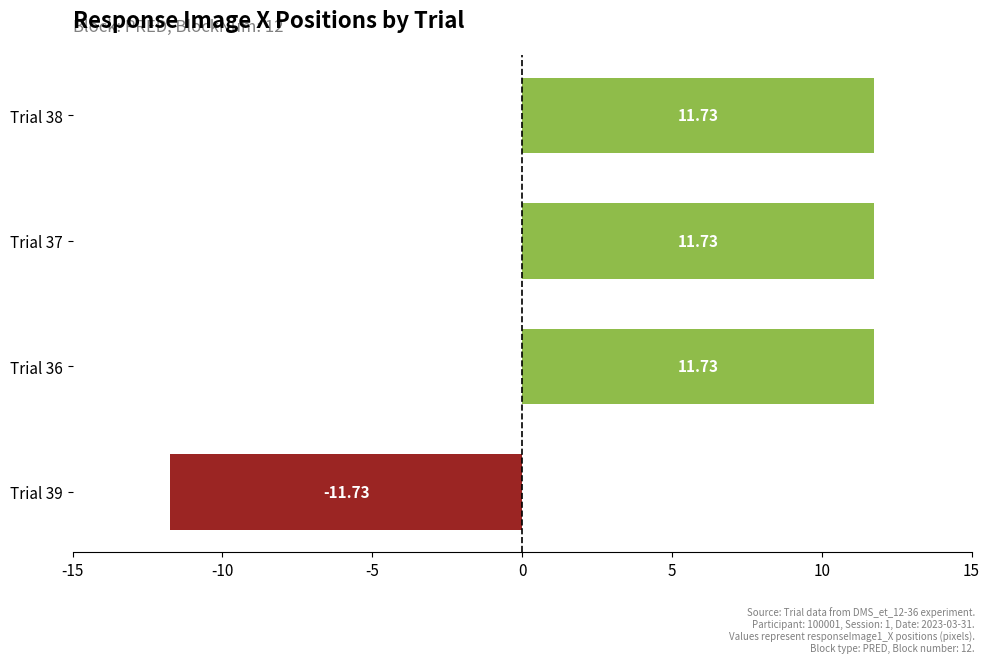

What is the sum of the values at Trial 36 and Trial 38?

23.5